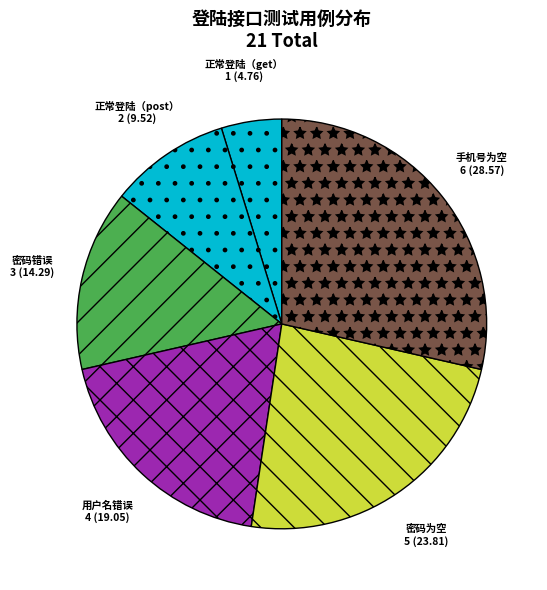

The 密码为空 slice represents 24% of the pie. True or false?

True